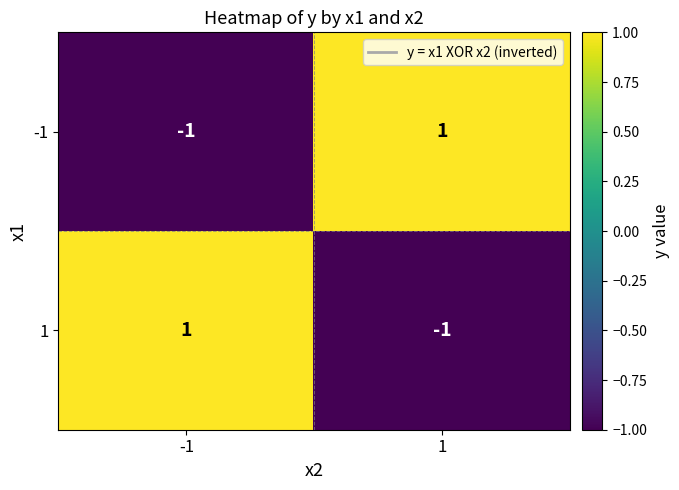

Is the value of -1 at -1 greater than the value of 1 at -1?

No